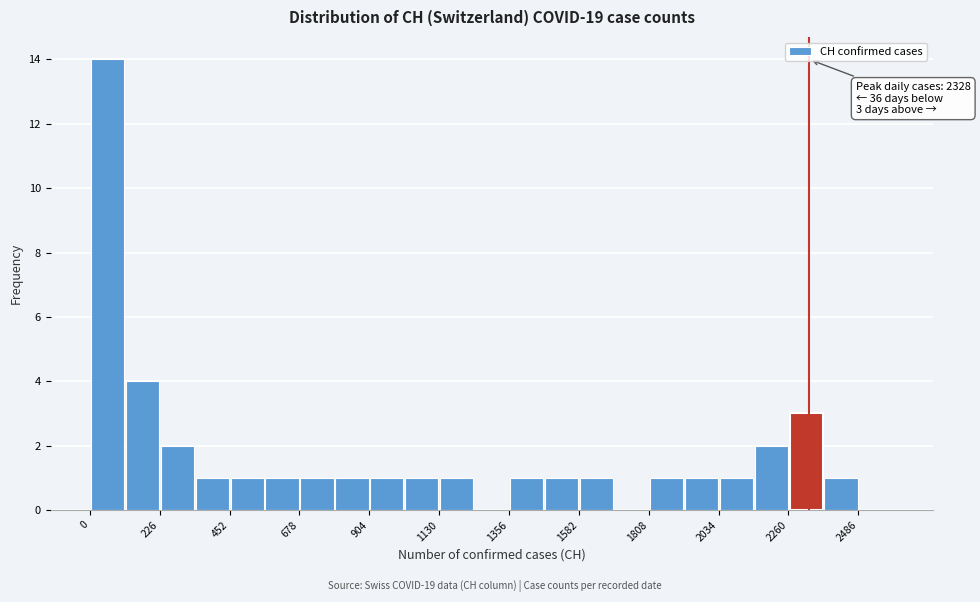

Read against the x-axis, roughly where is the centre of the tallest bar?

50